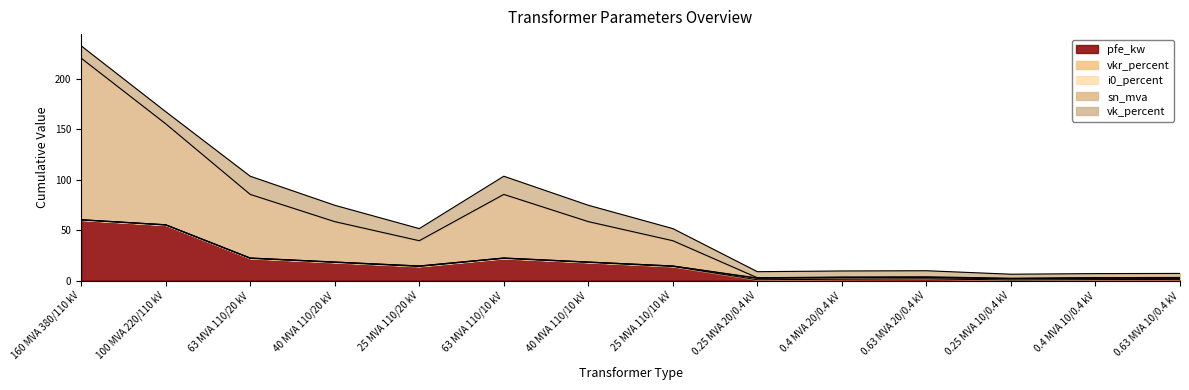

Reading right to left, list all the values displayed in this chart.

pfe_kw: 0.63 MVA 10/0.4 kV=1.2	0.4 MVA 10/0.4 kV=0.9	0.25 MVA 10/0.4 kV=0.6	0.63 MVA 20/0.4 kV=1.6	0.4 MVA 20/0.4 kV=1.4	0.25 MVA 20/0.4 kV=0.8	25 MVA 110/10 kV=14.0	40 MVA 110/10 kV=18.0	63 MVA 110/10 kV=22.0	25 MVA 110/20 kV=14.0	40 MVA 110/20 kV=18.0	63 MVA 110/20 kV=22.0	100 MVA 220/110 kV=55.0	160 MVA 380/110 kV=60.0
vkr_percent: 0.63 MVA 10/0.4 kV=1.1	0.4 MVA 10/0.4 kV=1.3	0.25 MVA 10/0.4 kV=1.2	0.63 MVA 20/0.4 kV=1.2	0.4 MVA 20/0.4 kV=1.4	0.25 MVA 20/0.4 kV=1.4	25 MVA 110/10 kV=0.4	40 MVA 110/10 kV=0.3	63 MVA 110/10 kV=0.3	25 MVA 110/20 kV=0.4	40 MVA 110/20 kV=0.3	63 MVA 110/20 kV=0.3	100 MVA 220/110 kV=0.3	160 MVA 380/110 kV=0.2
i0_percent: 0.63 MVA 10/0.4 kV=0.2	0.4 MVA 10/0.4 kV=0.2	0.25 MVA 10/0.4 kV=0.2	0.63 MVA 20/0.4 kV=0.3	0.4 MVA 20/0.4 kV=0.3	0.25 MVA 20/0.4 kV=0.3	25 MVA 110/10 kV=0.1	40 MVA 110/10 kV=0.1	63 MVA 110/10 kV=0.0	25 MVA 110/20 kV=0.1	40 MVA 110/20 kV=0.1	63 MVA 110/20 kV=0.0	100 MVA 220/110 kV=0.1	160 MVA 380/110 kV=0.1
sn_mva: 0.63 MVA 10/0.4 kV=0.6	0.4 MVA 10/0.4 kV=0.4	0.25 MVA 10/0.4 kV=0.2	0.63 MVA 20/0.4 kV=0.6	0.4 MVA 20/0.4 kV=0.4	0.25 MVA 20/0.4 kV=0.2	25 MVA 110/10 kV=25.0	40 MVA 110/10 kV=40.0	63 MVA 110/10 kV=63.0	25 MVA 110/20 kV=25.0	40 MVA 110/20 kV=40.0	63 MVA 110/20 kV=63.0	100 MVA 220/110 kV=100.0	160 MVA 380/110 kV=160.0
vk_percent: 0.63 MVA 10/0.4 kV=4.0	0.4 MVA 10/0.4 kV=4.0	0.25 MVA 10/0.4 kV=4.0	0.63 MVA 20/0.4 kV=6.0	0.4 MVA 20/0.4 kV=6.0	0.25 MVA 20/0.4 kV=6.0	25 MVA 110/10 kV=12.0	40 MVA 110/10 kV=16.2	63 MVA 110/10 kV=18.0	25 MVA 110/20 kV=12.0	40 MVA 110/20 kV=16.2	63 MVA 110/20 kV=18.0	100 MVA 220/110 kV=12.0	160 MVA 380/110 kV=12.2